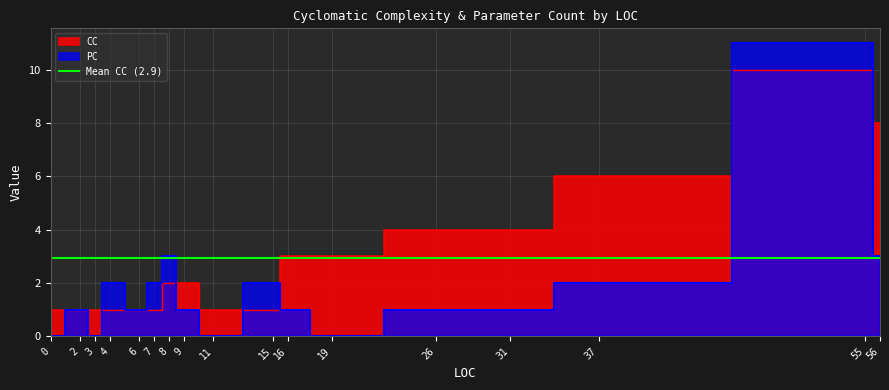

How many data points in CC are above 2?

7